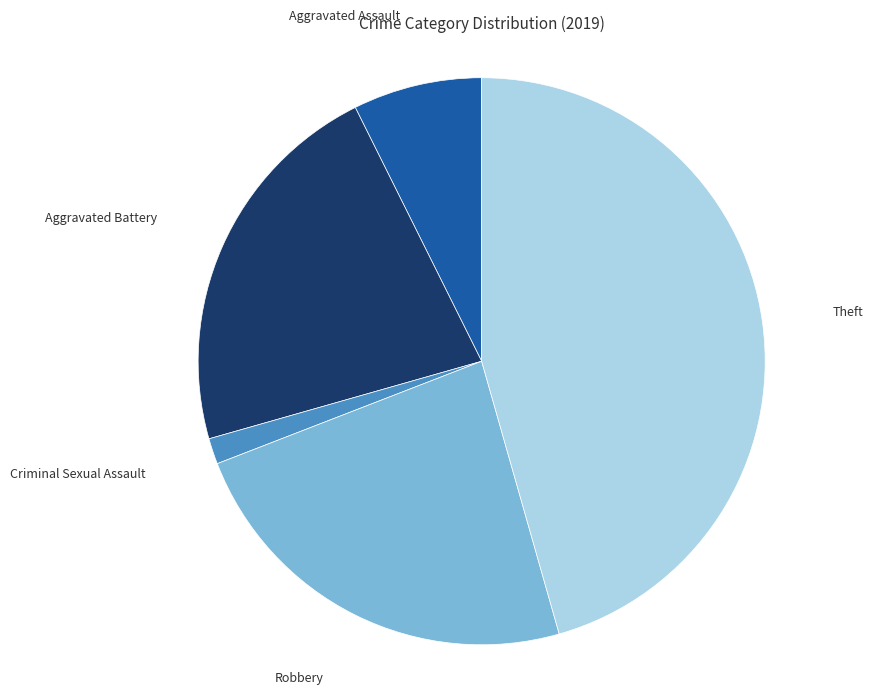

What is the smallest slice in the pie chart?

Criminal Sexual Assault